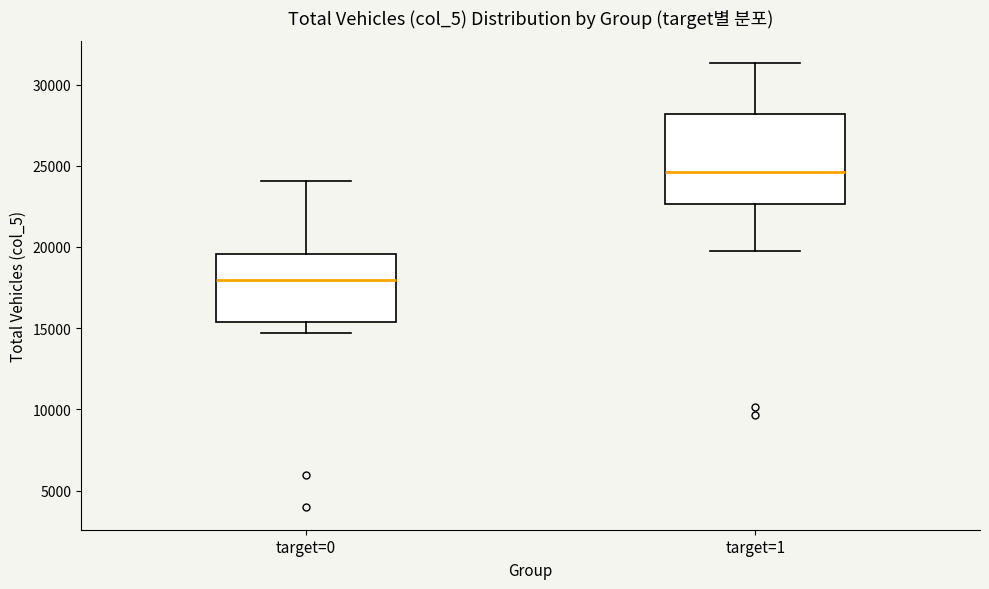

Reading left to right, transcribe this box plot: for each box, give where its median line is, the range the box spans, and where its two whiskers end, as read against the y-axis. The values are not printed on the chart, so give them approximately, as read against the axis.

target=0: median 18000, box 15500 to 19500, whiskers 14500 to 24000
target=1: median 24500, box 22500 to 28000, whiskers 19500 to 31500